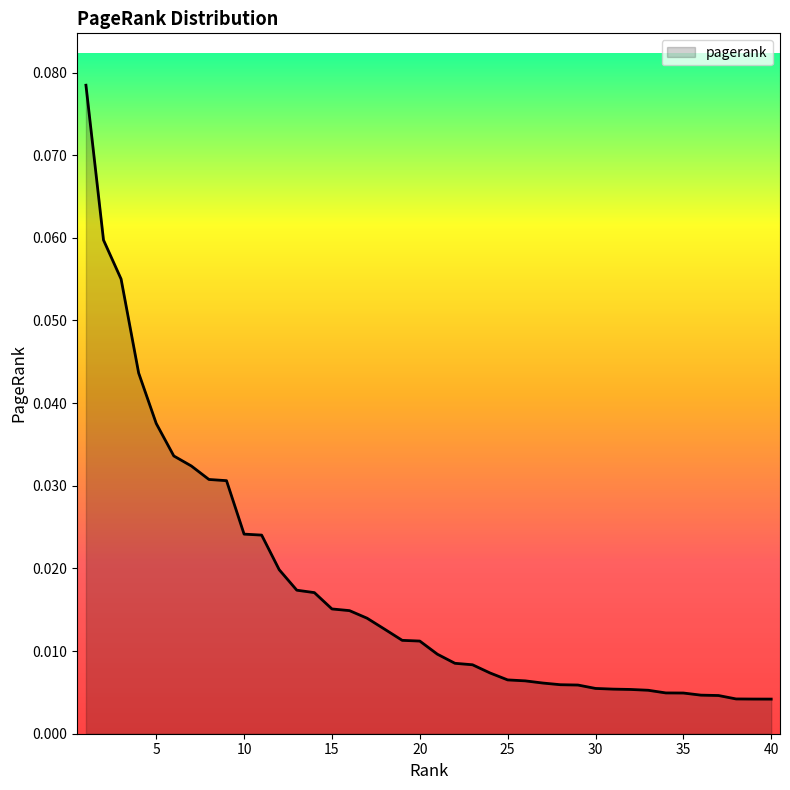

Count the number of categories in the chart.

40